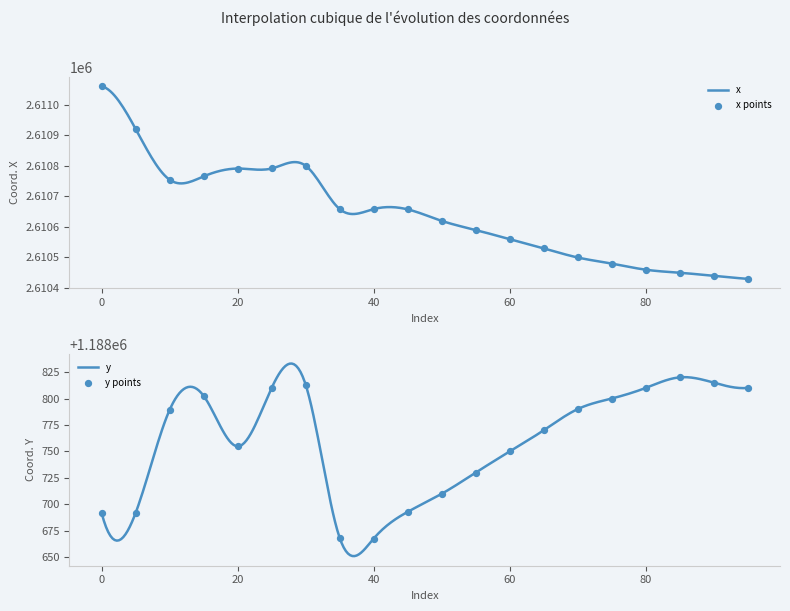

Which series has the widest spread of Y values?

x